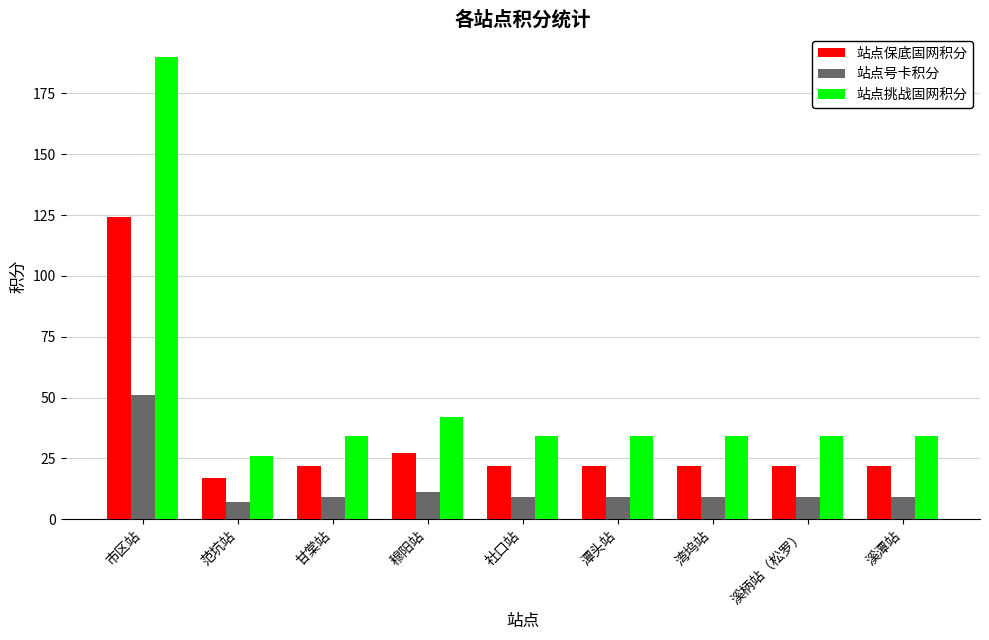

What is the average value of the 站点挑战固网积分 series?

51